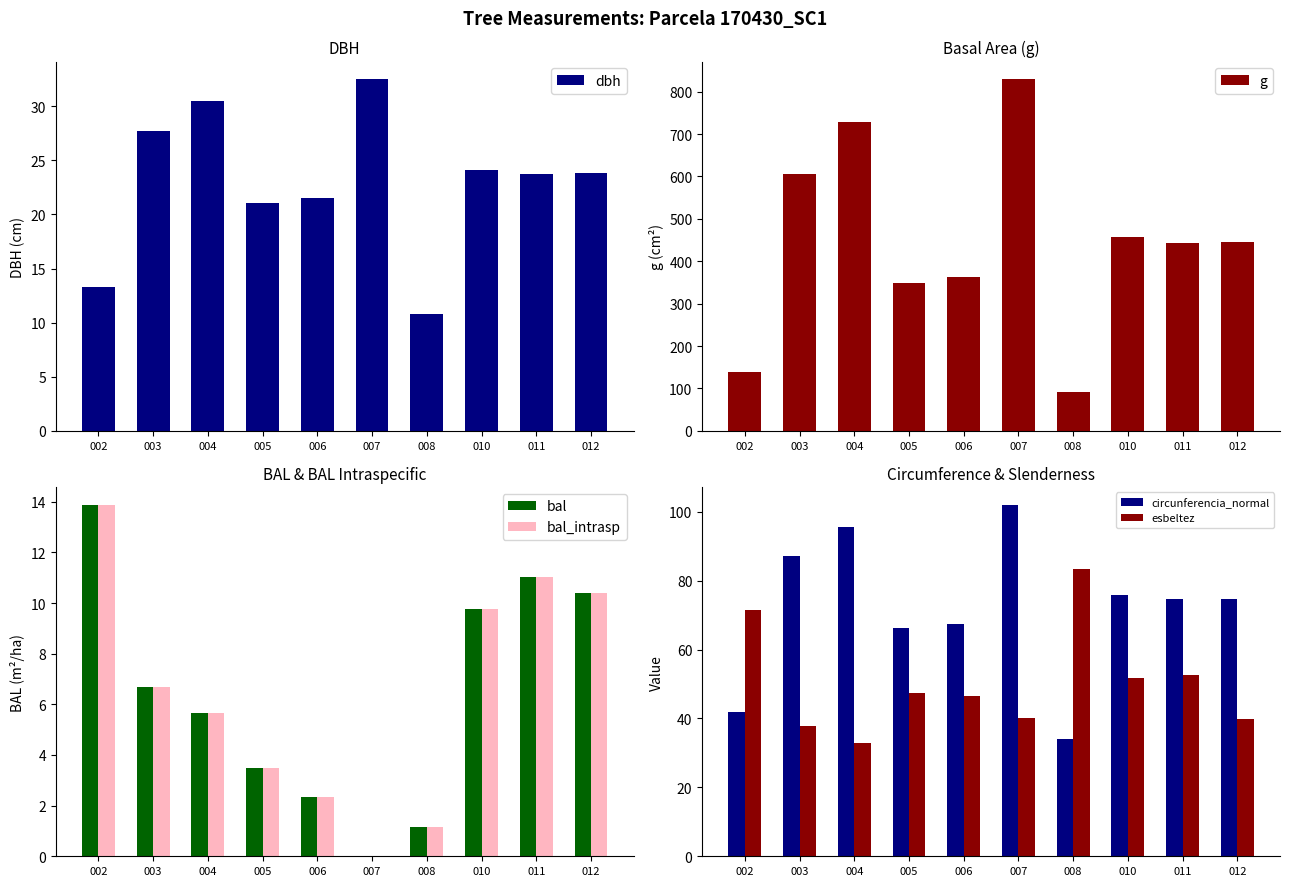

Is the value of g at 011 greater than the value of circunferencia_normal at 002?

Yes